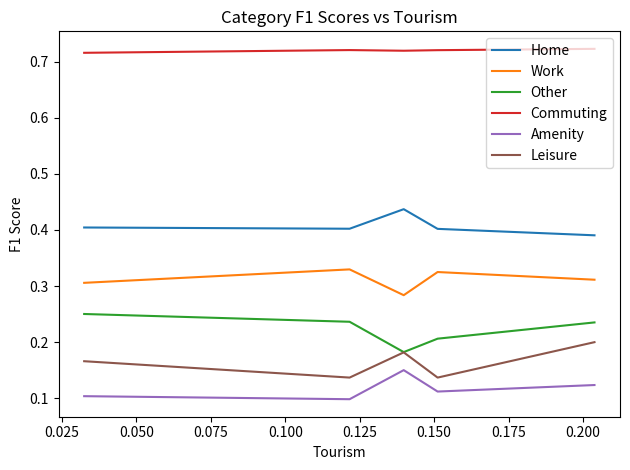

Which series has the largest range (max minus min)?

Other